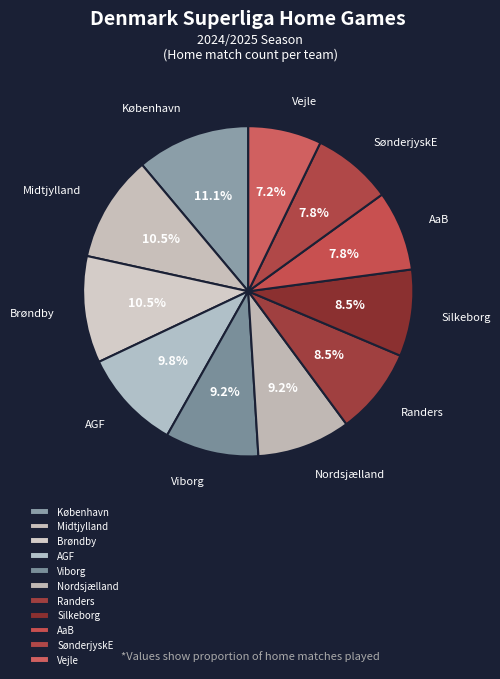

Which slice is the smallest?

Vejle